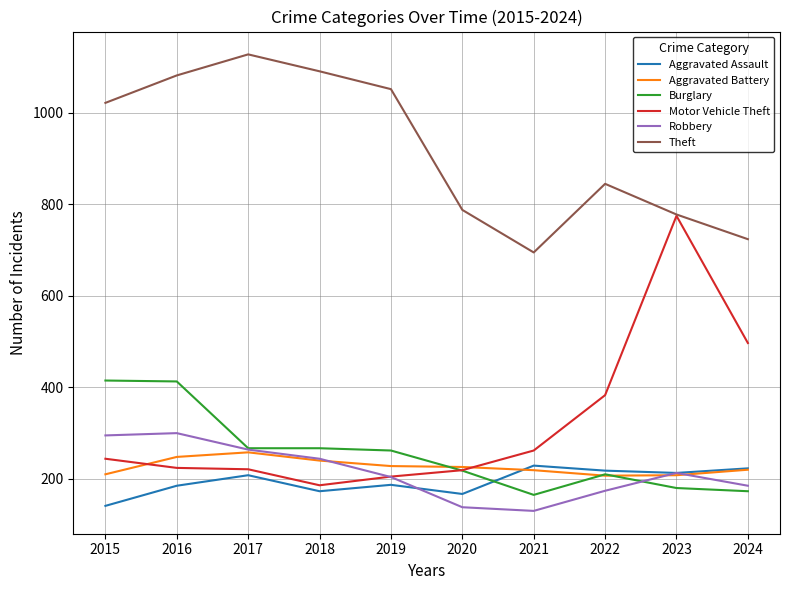

Which series has the largest range (max minus min)?

Motor Vehicle Theft